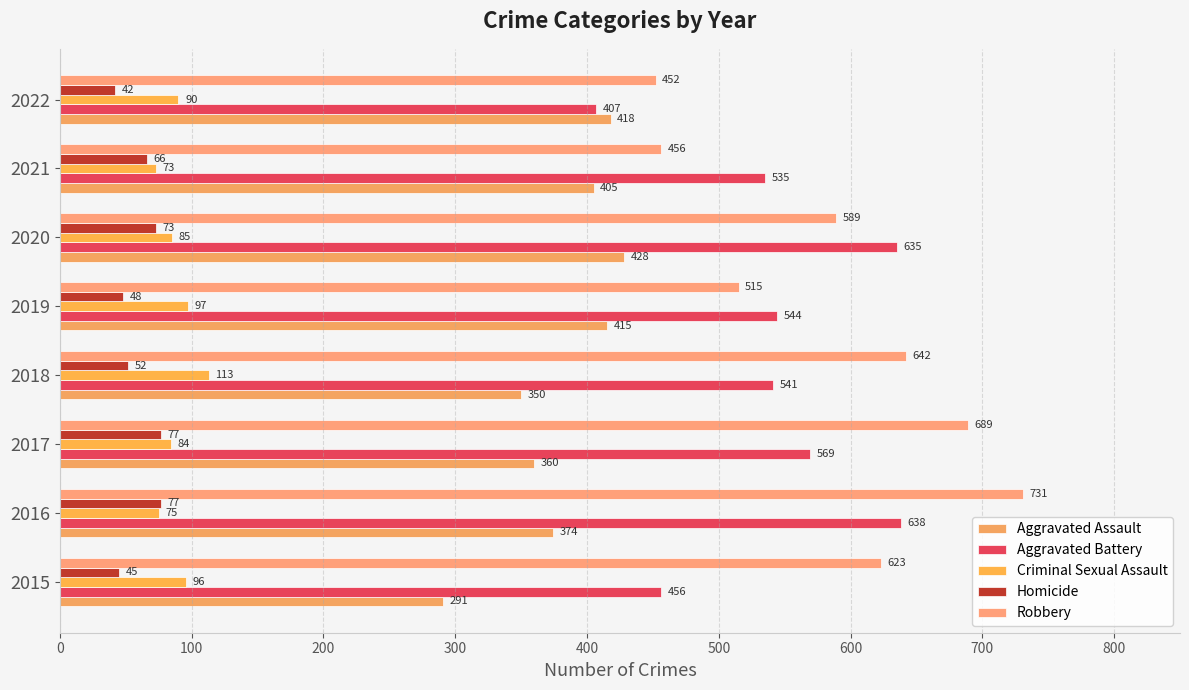

What is the average value of the Homicide series?

60